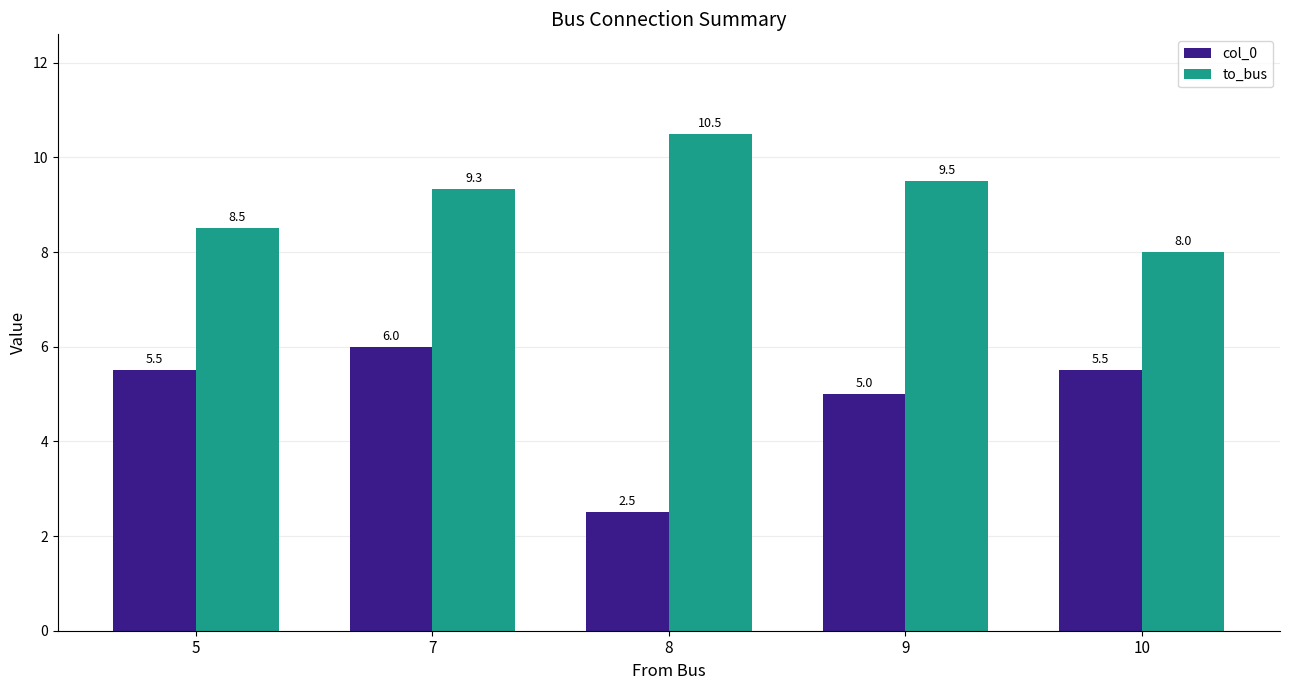

Count the number of categories in the chart.

5